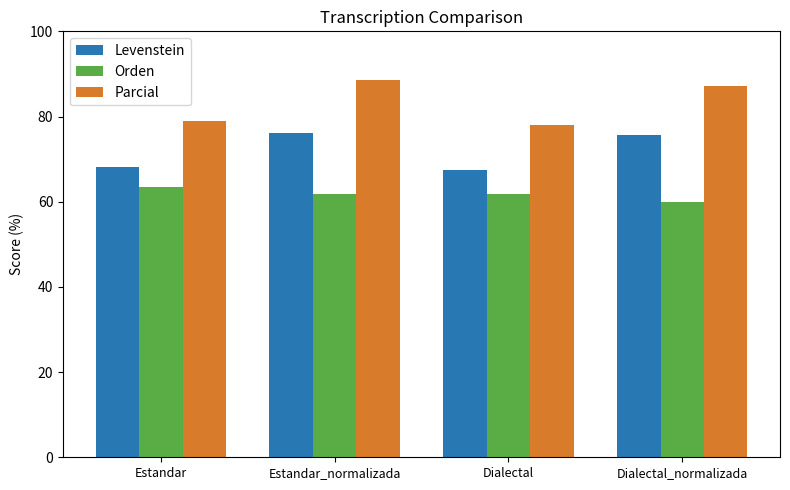

What is the value of the Levenstein bar at the 4th from the left?

75.6